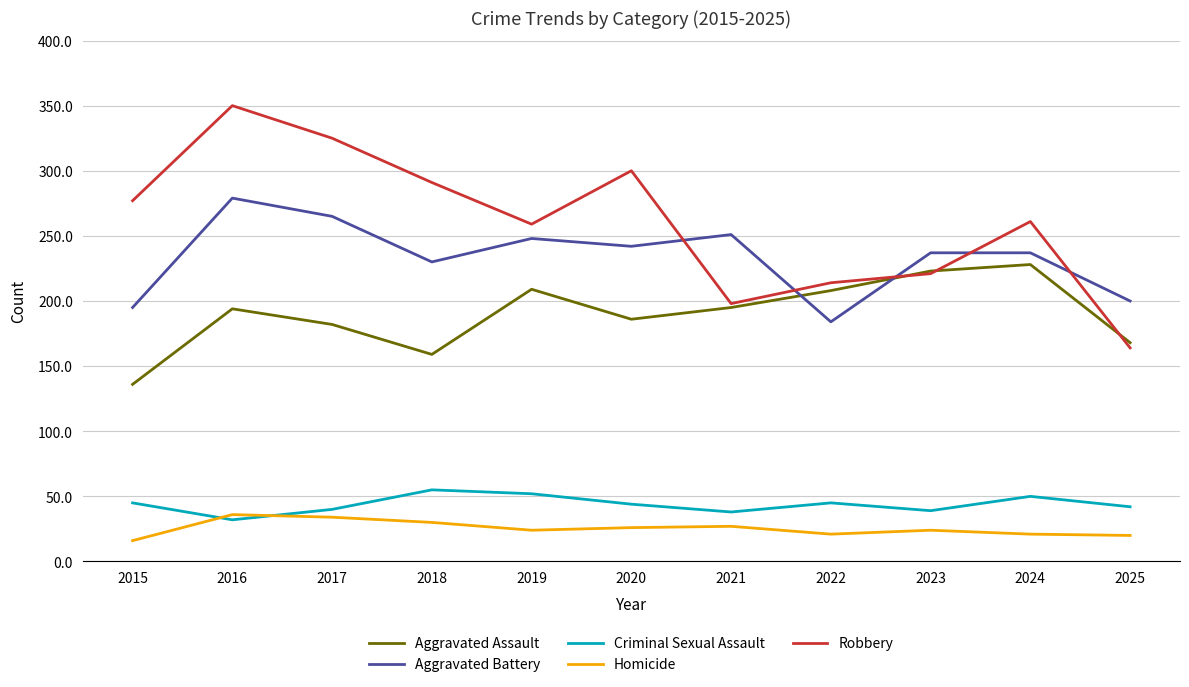

What is the sum of the Criminal Sexual Assault values at 2016 and 2021?

70